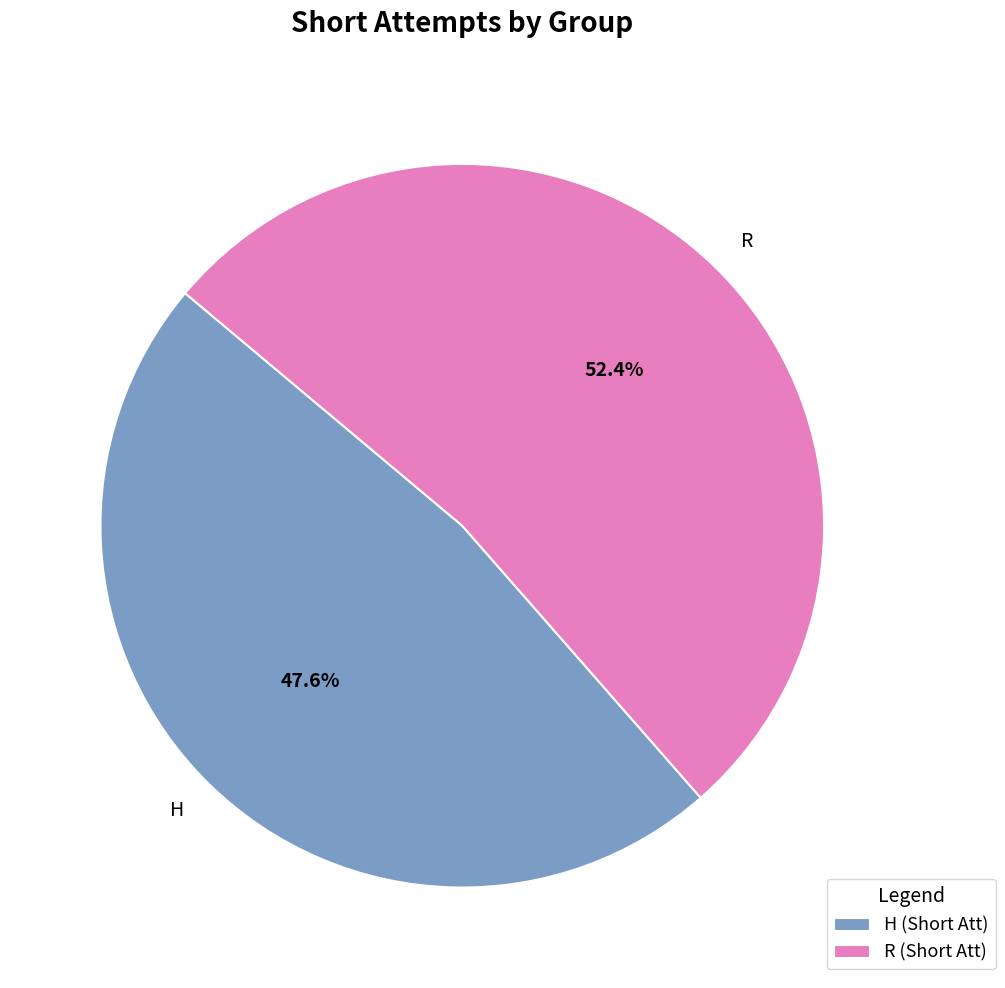

To the nearest percent, what portion does R represent?

52%